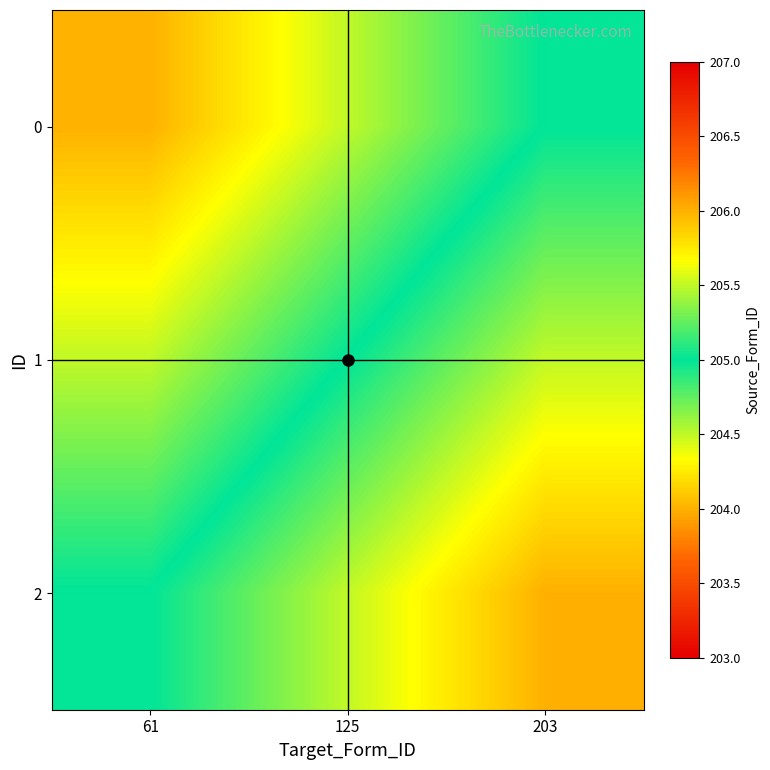

Reading left to right, extract all data points from this chart.

0: 61=204.0	125=204.5	203=205.0
1: 61=204.5	125=205.0	203=205.5
2: 61=205.0	125=205.5	203=206.0